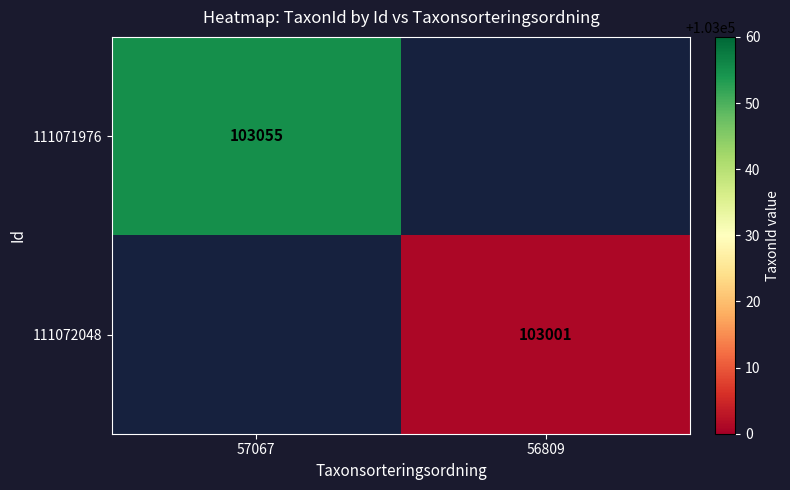

The value of 111072048 at 56809 is 42146. True or false?

False